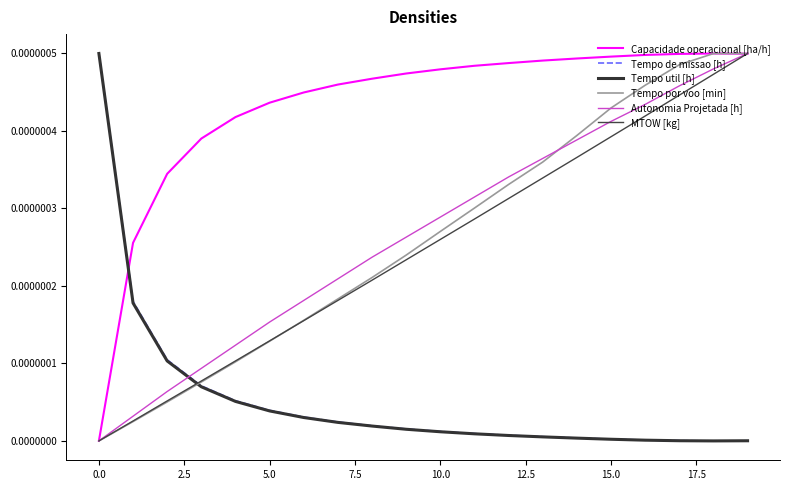

What are all the series names shown in the legend?

Capacidade operacional [ha/h], Tempo de missao [h], Tempo util [h], Tempo por voo [min], Autonomia Projetada [h], MTOW [kg]